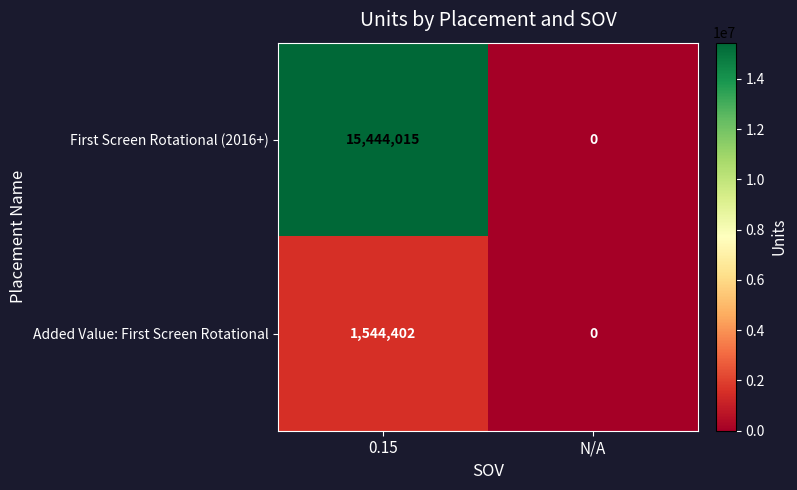

List the series in order of their overall mean, lowest first.

Added Value: First Screen Rotational, First Screen Rotational (2016+)